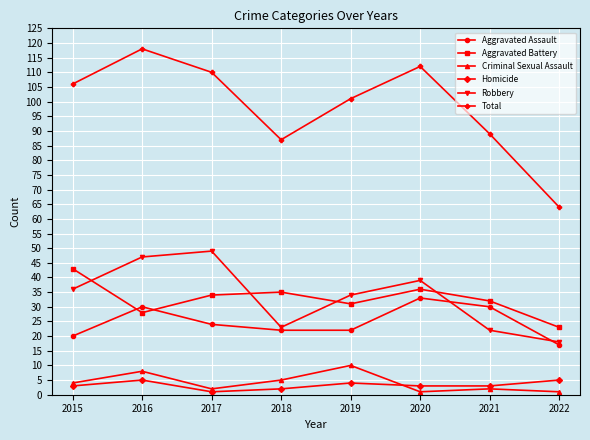

What is the spread (max minus min) of values at 2019?

97